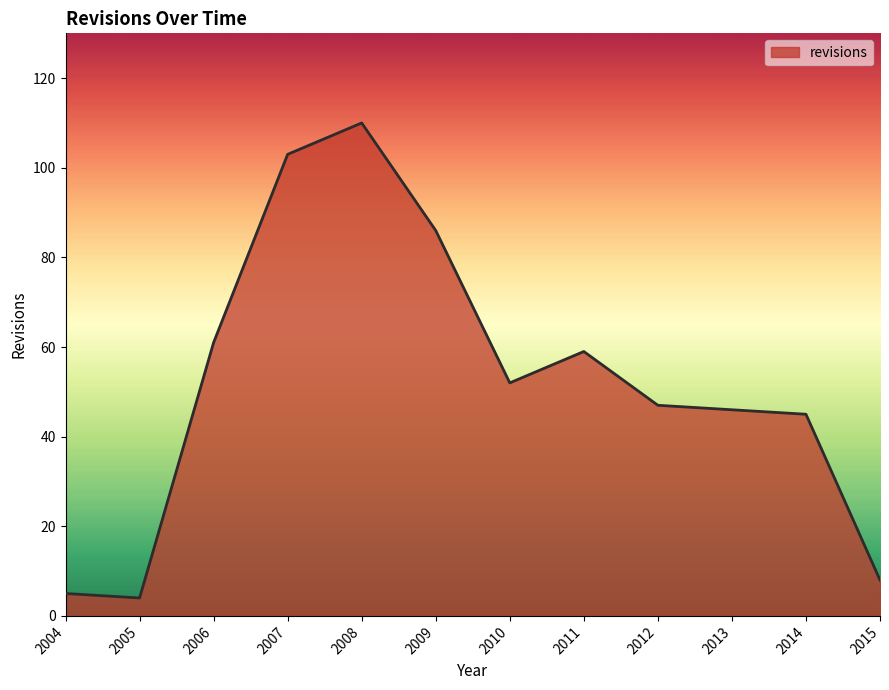

What is the difference between the values at 2008 and 2014?

65